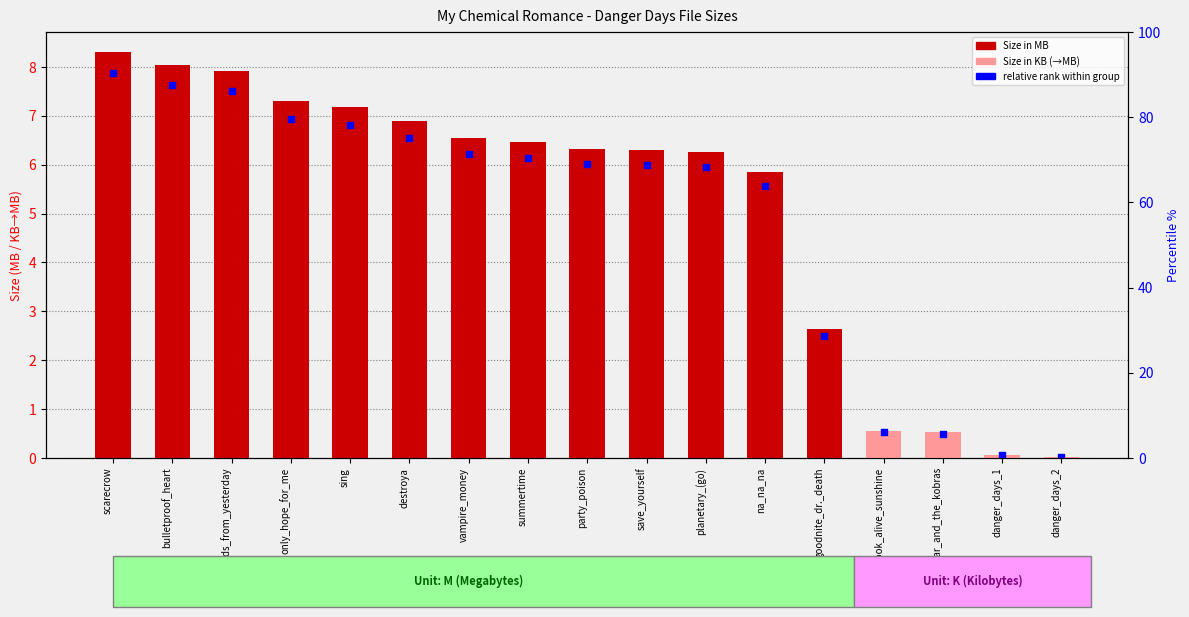

Is the value of relative rank within group at jet-star_and_the_kobras greater than the value of Size (M / K converted to M) at danger_days_1?

Yes